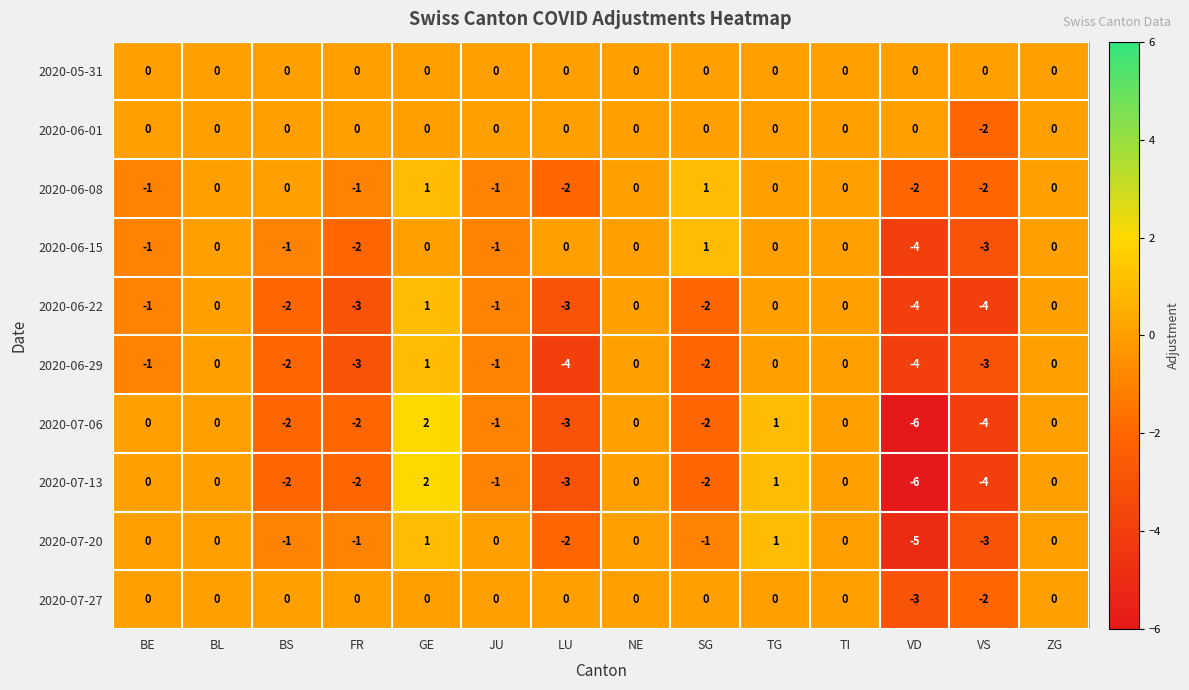

True or false: 2020-05-31 has a value of 0 at BL.

True